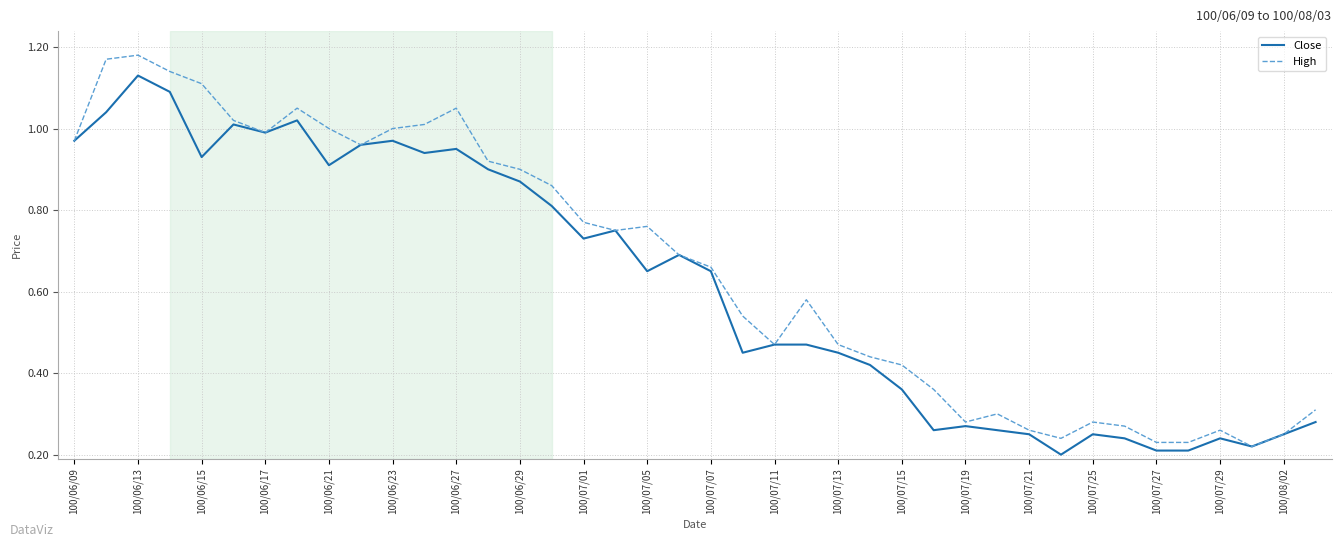

What is the sum of all High values?

26.4